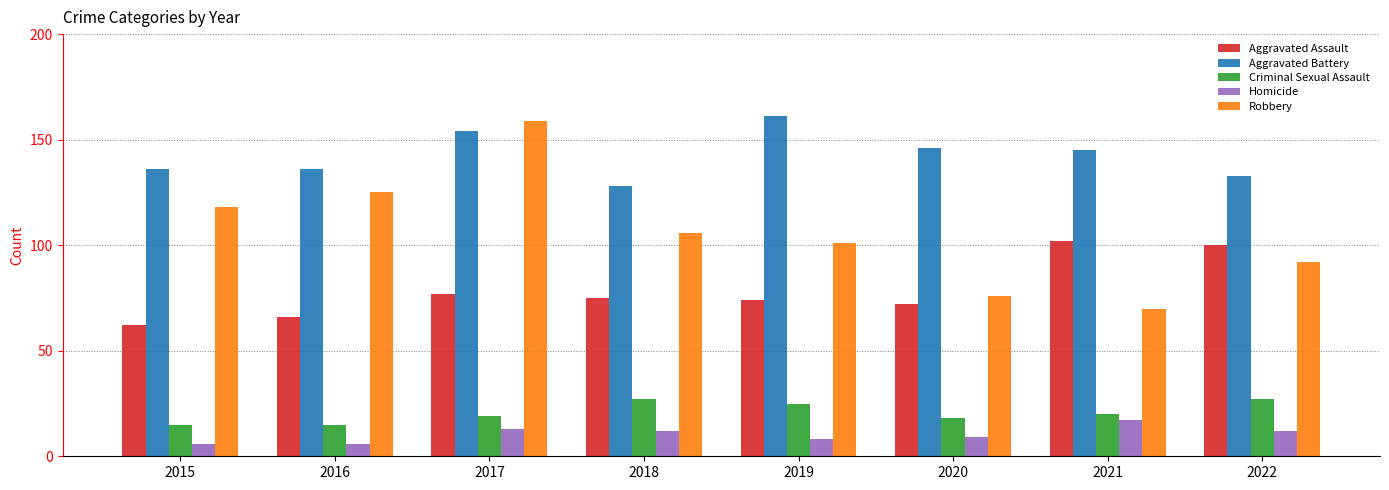

What is the total value across all series at 2018?

348